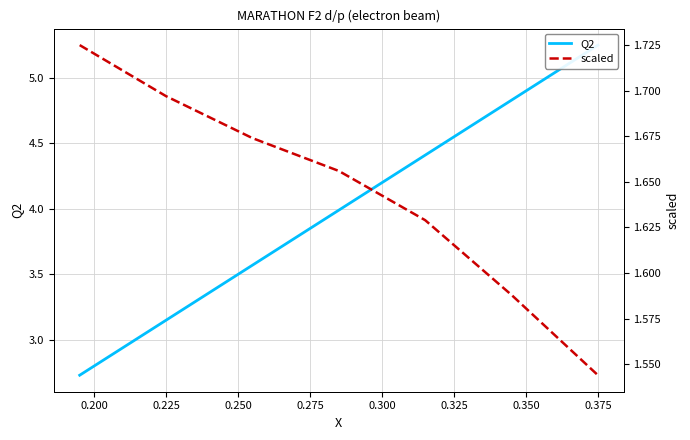

True or false: Q2 and scaled intersect in this chart.

False